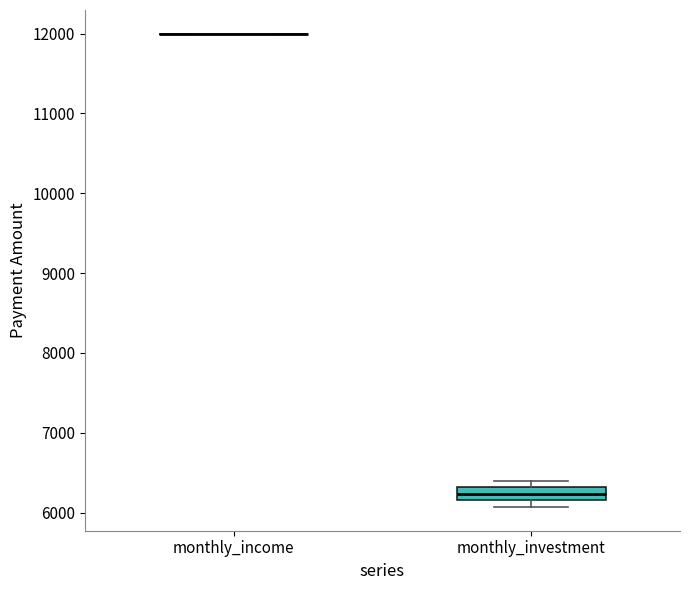

Comparing the boxes themselves (not the whiskers), which one is the tallest?

monthly_investment